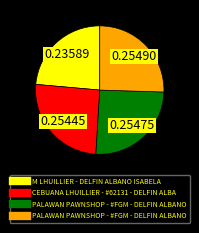

How many segments does this pie chart have?

4